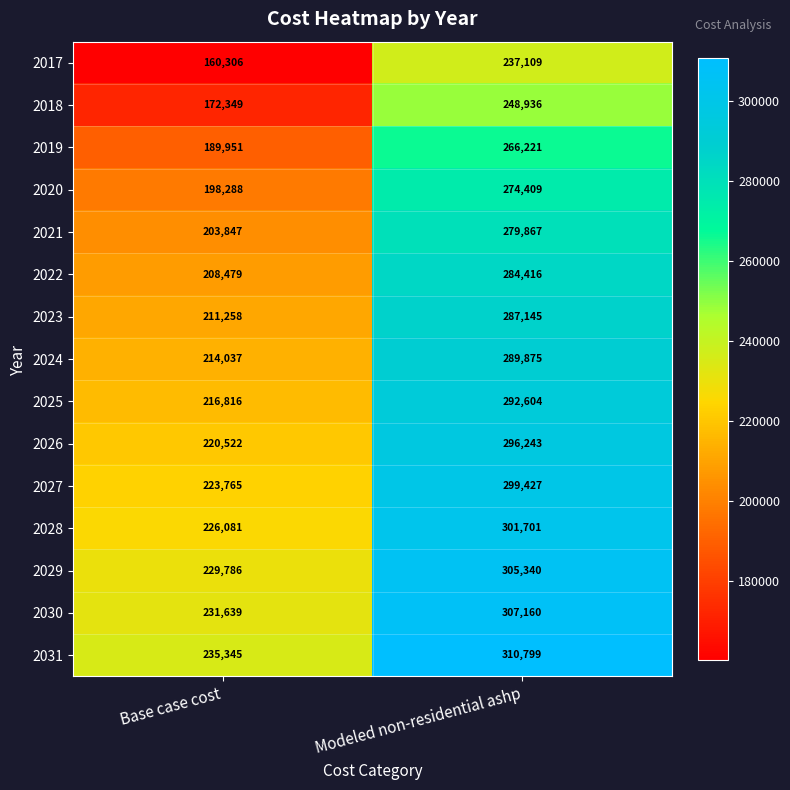

At which label does 2025 reach its peak?

Modeled non-residential ashp